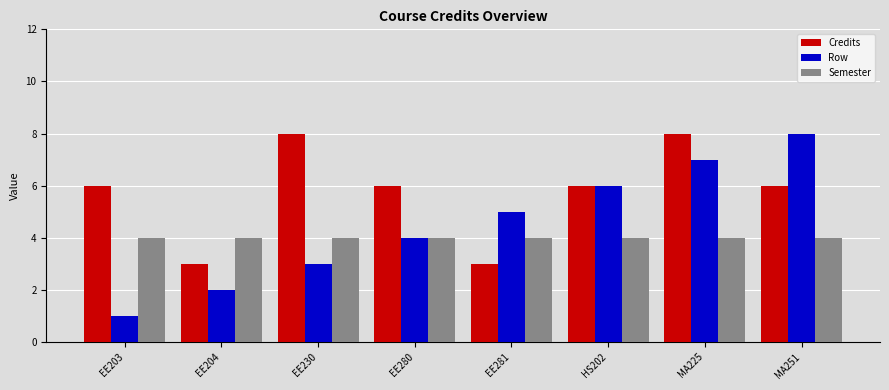

How many data points does each series have?

8